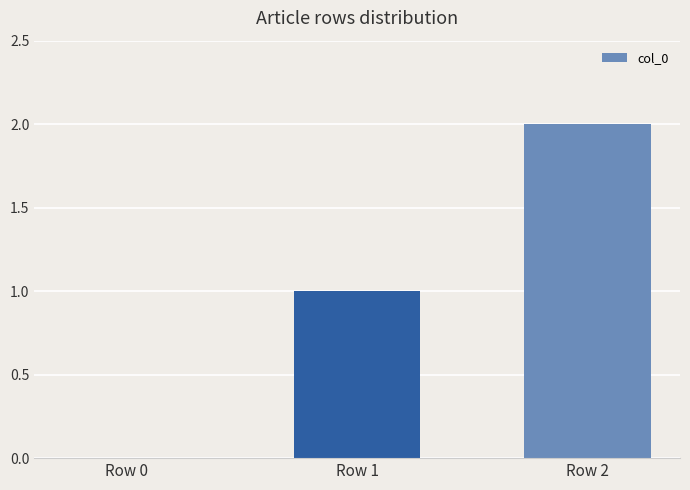

What value does the data have at Row 1?

1